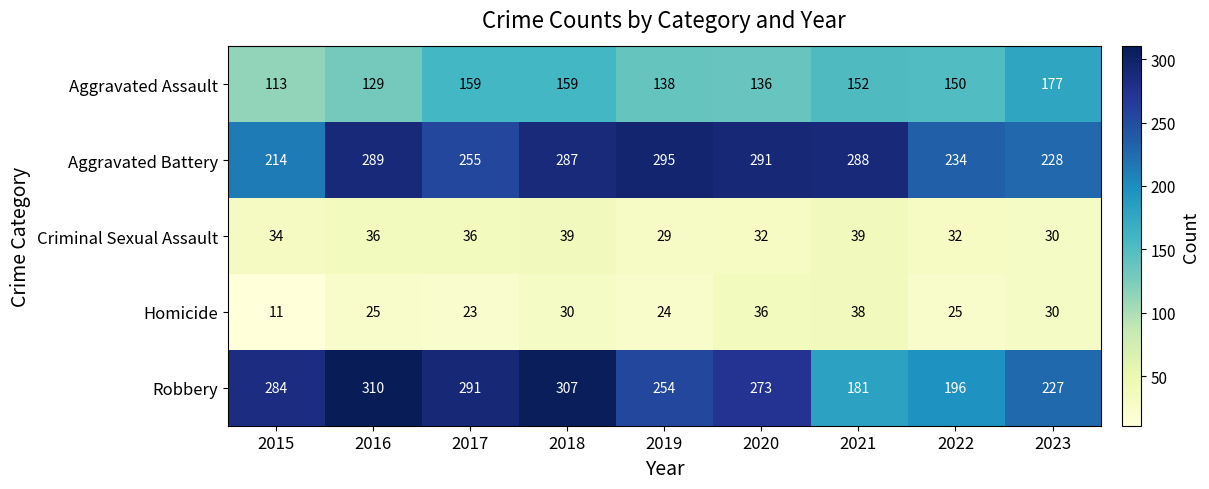

What is the maximum value shown in the chart?

310